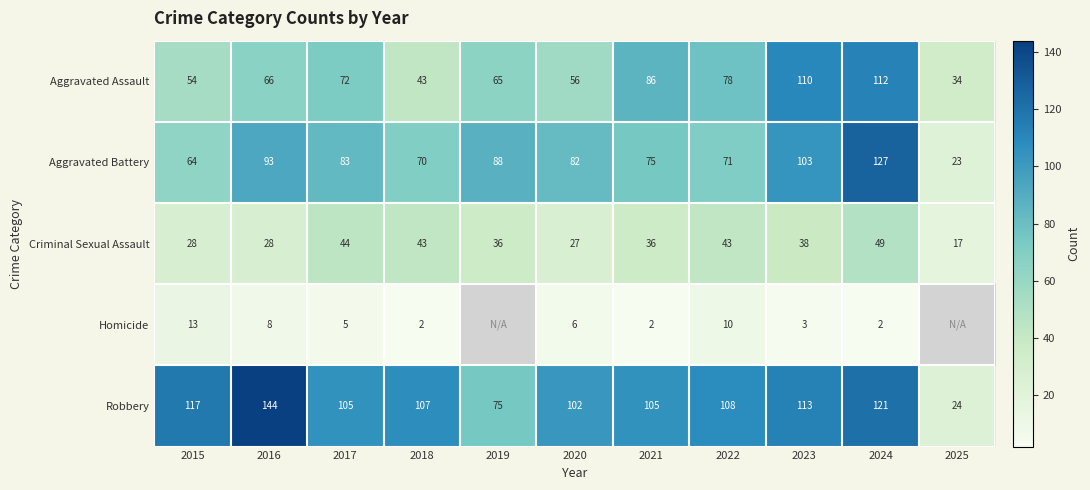

True or false: Aggravated Assault has a value of 7.7 at 2025.

False